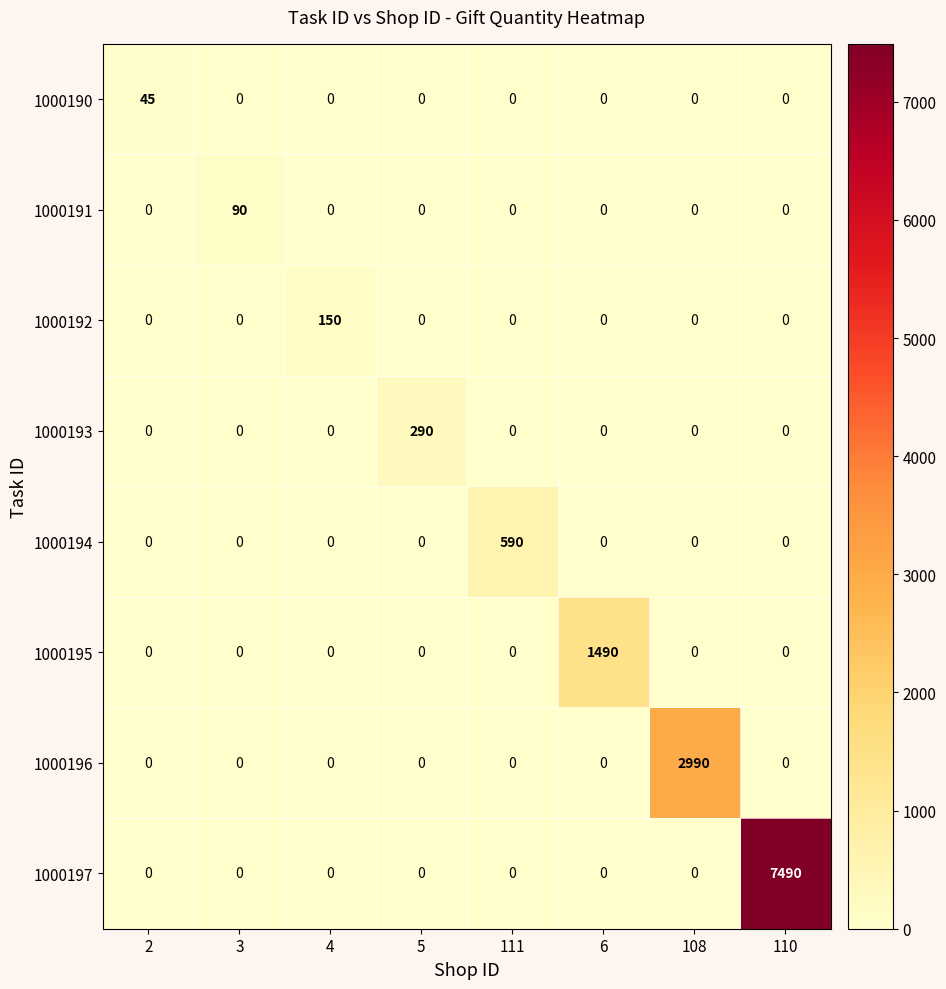

At how many categories does at least one series exceed 588?

4